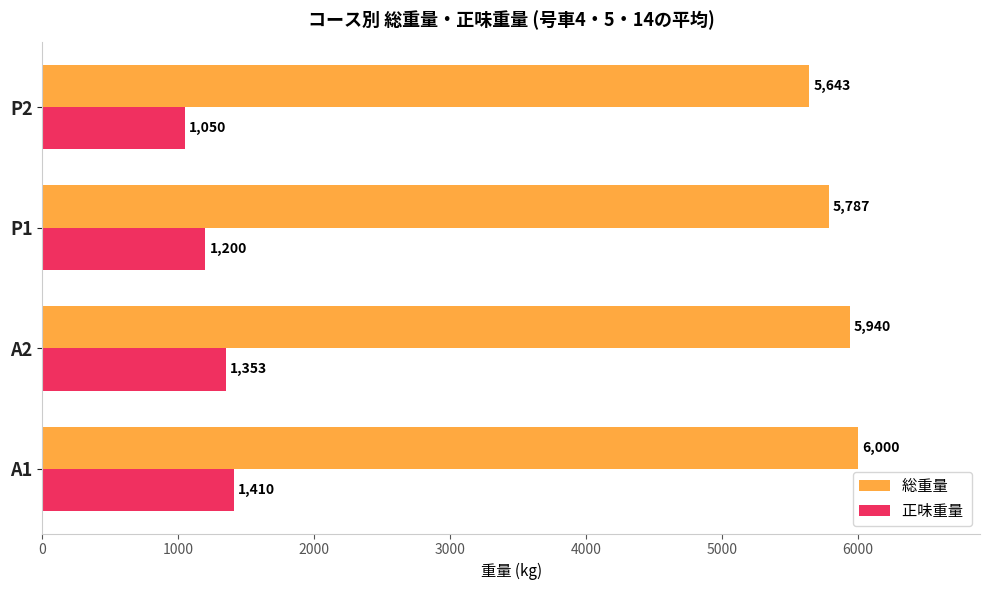

How many data points does each series have?

4